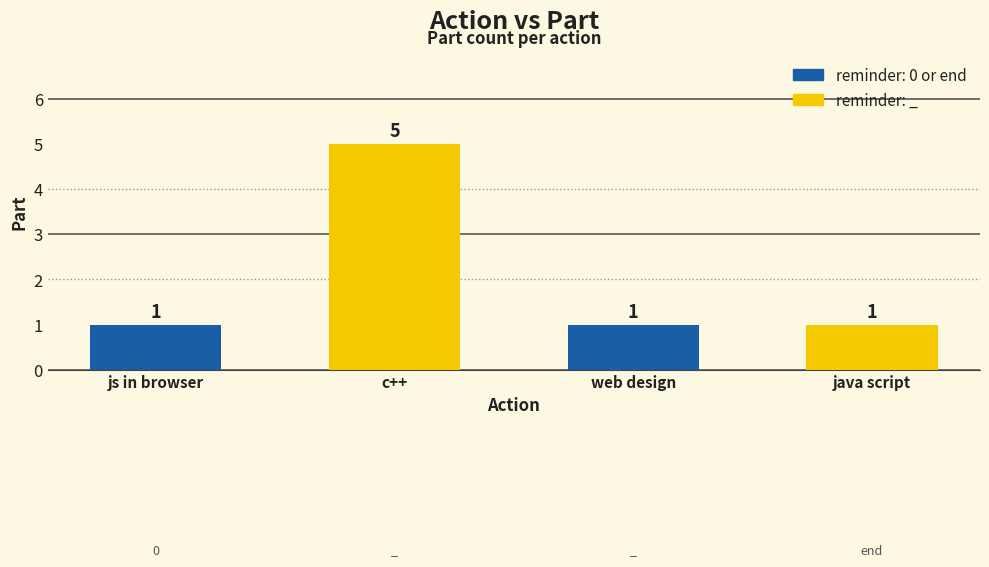

What is the greatest value displayed?

5